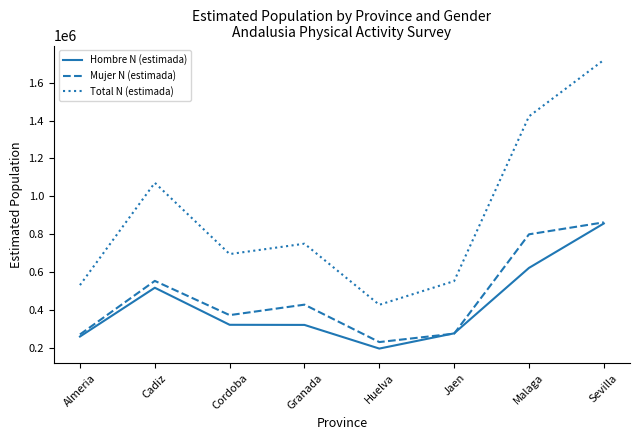

True or false: Total N (estimada) and Mujer N (estimada) intersect in this chart.

False